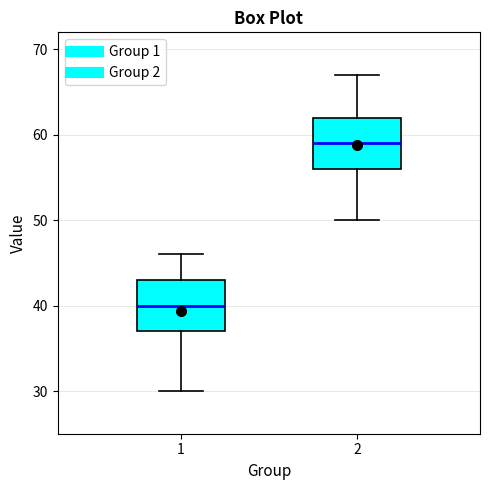

Where does the upper whisker of the box at x = 1 end on the y-axis? The values are not printed on the chart, so give them approximately, as read against the axis.

46